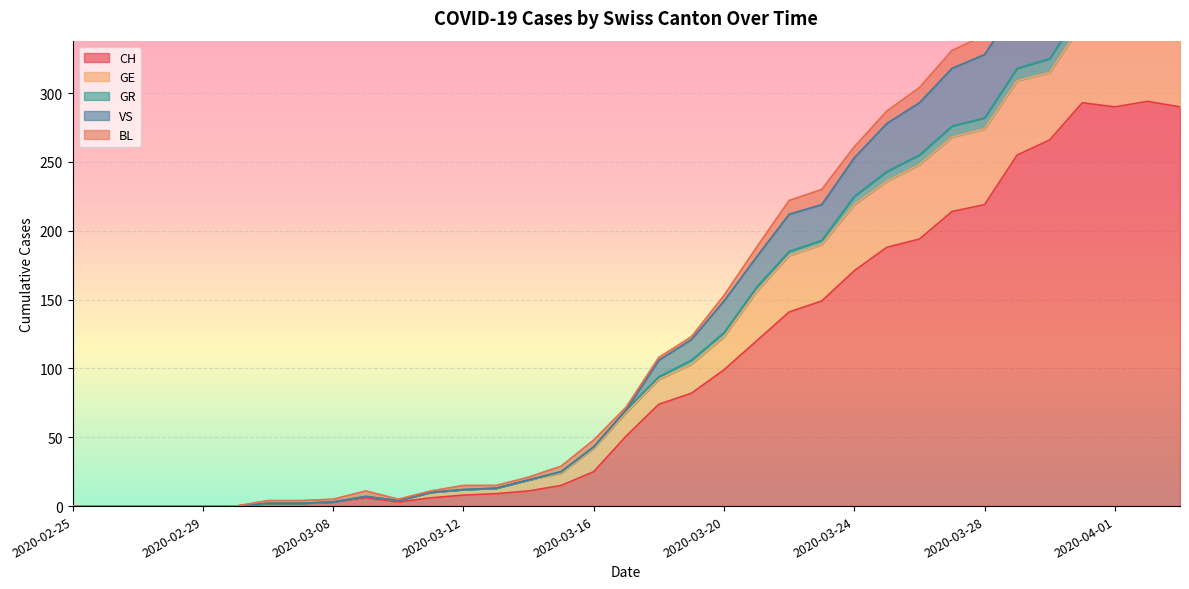

True or false: CH has a value of 99 at 2020-03-20.

True